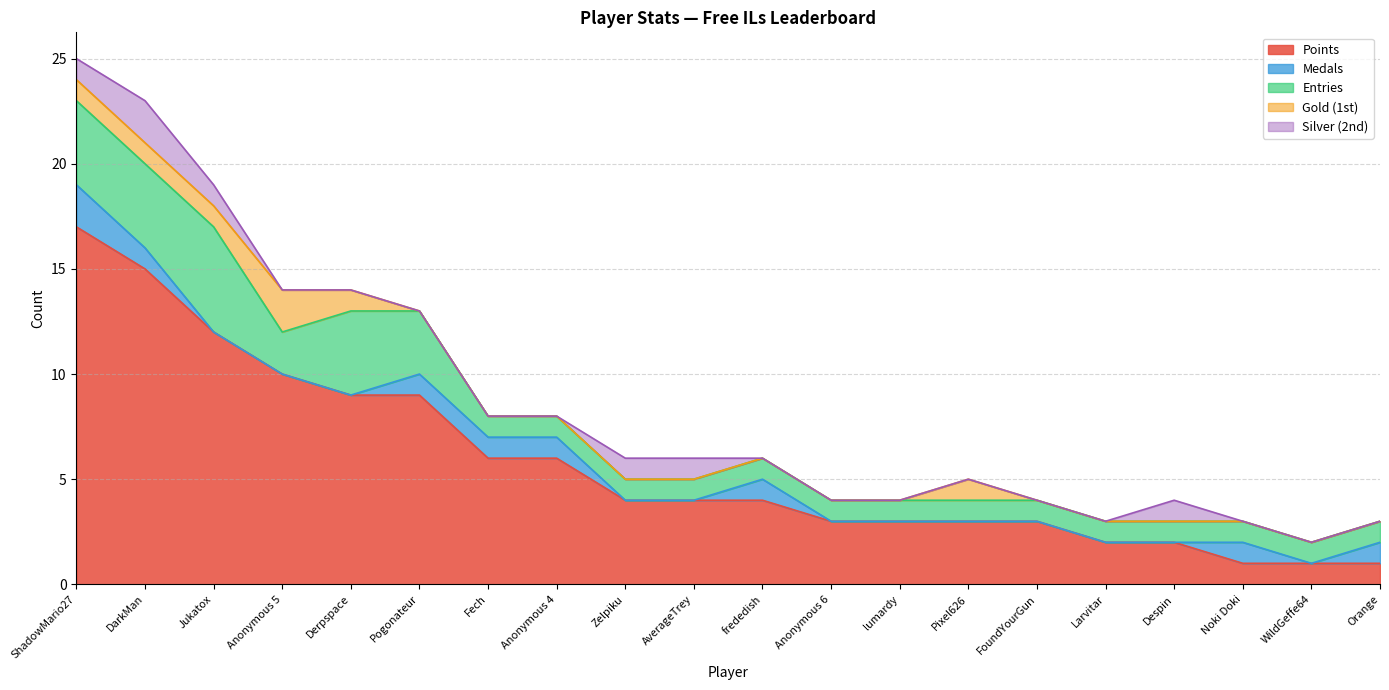

Which series has the largest range (max minus min)?

Points